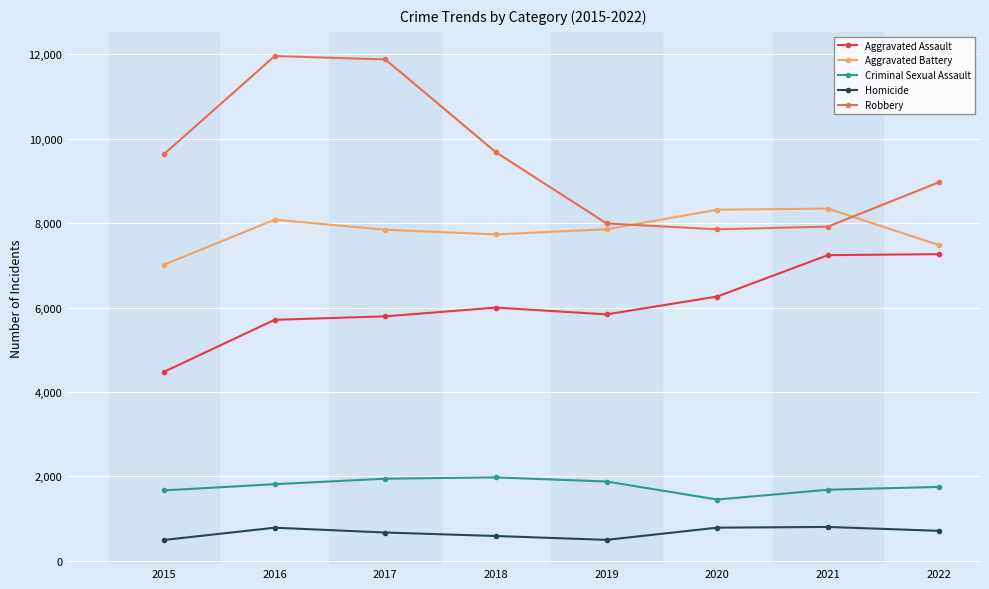

What is the maximum value shown in the chart?

11960